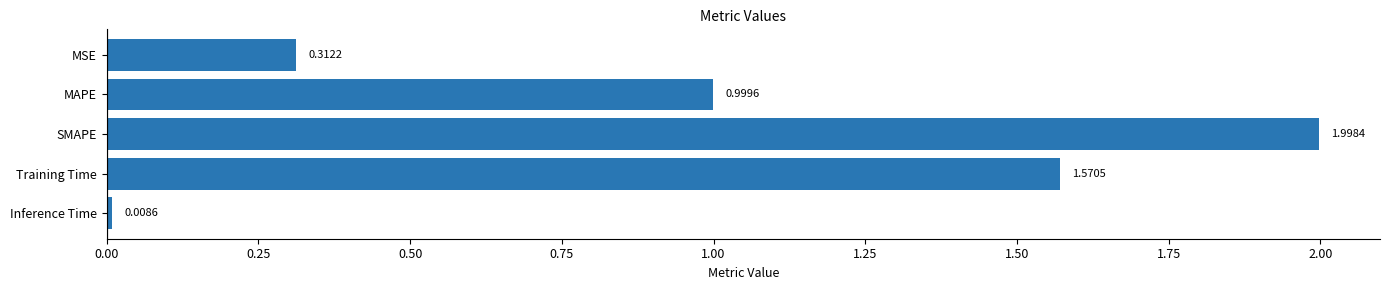

What is the label of the 2nd bar from the bottom?

Training Time